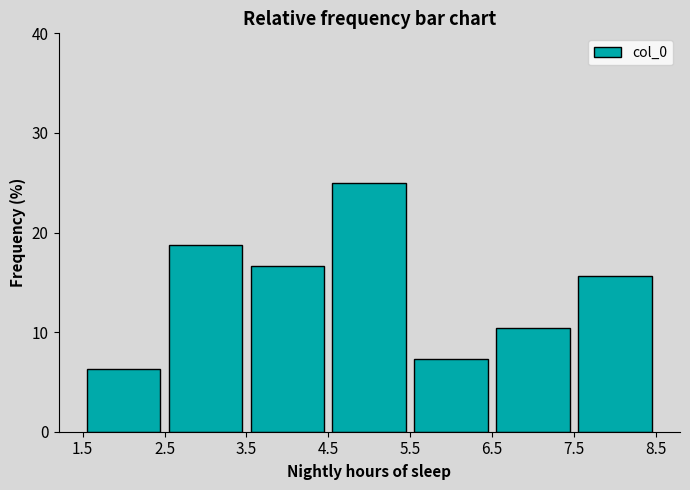

Over which range of the x-axis is the bar tallest?

4.5 to 5.5